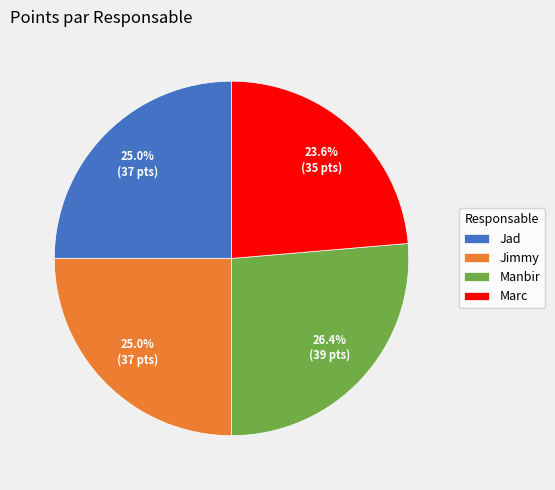

The Manbir slice represents 39% of the pie. True or false?

False